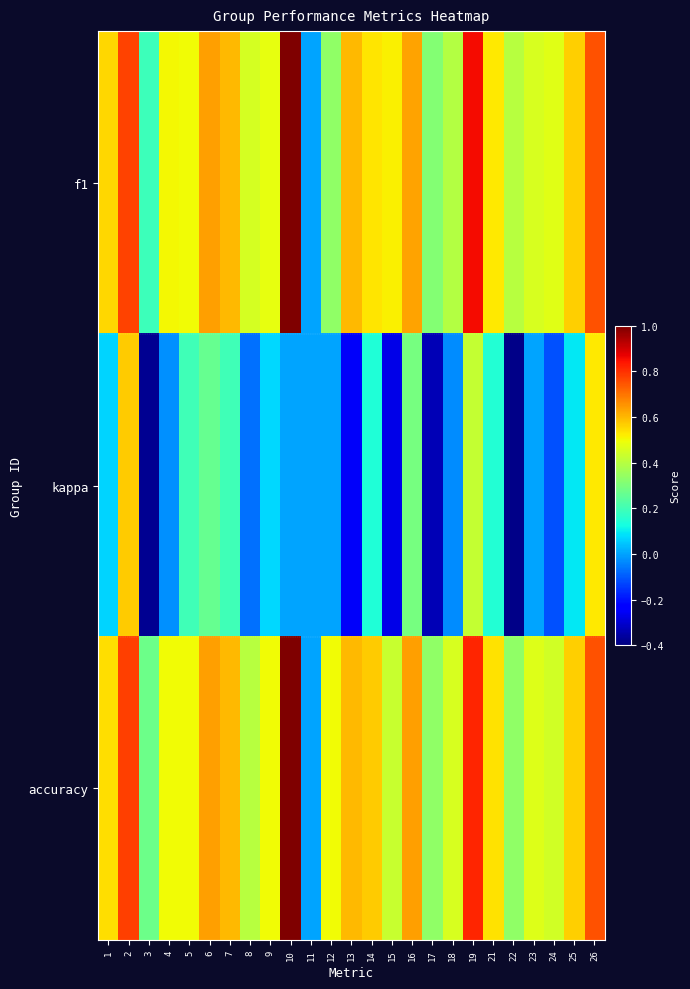

Reading left to right, transcribe all the data shown in this chart.

f1: 1=0.6	2=0.8	3=0.2	4=0.5	5=0.5	6=0.6	7=0.6	8=0.5	9=0.5	10=1.0	11=0.0	12=0.3	13=0.6	14=0.5	15=0.5	16=0.6	17=0.3	18=0.4	19=0.9	21=0.5	22=0.4	23=0.5	24=0.5	25=0.6	26=0.8
kappa: 1=0.1	2=0.6	3=-0.4	4=-0.0	5=0.2	6=0.3	7=0.2	8=-0.1	9=0.1	10=0.0	11=0.0	12=0.0	13=-0.2	14=0.1	15=-0.3	16=0.3	17=-0.3	18=-0.0	19=0.4	21=0.2	22=-0.4	23=0.0	24=-0.1	25=0.1	26=0.5
accuracy: 1=0.5	2=0.8	3=0.3	4=0.5	5=0.5	6=0.6	7=0.6	8=0.4	9=0.5	10=1.0	11=0.0	12=0.5	13=0.6	14=0.6	15=0.4	16=0.6	17=0.3	18=0.5	19=0.8	21=0.5	22=0.3	23=0.5	24=0.4	25=0.6	26=0.8